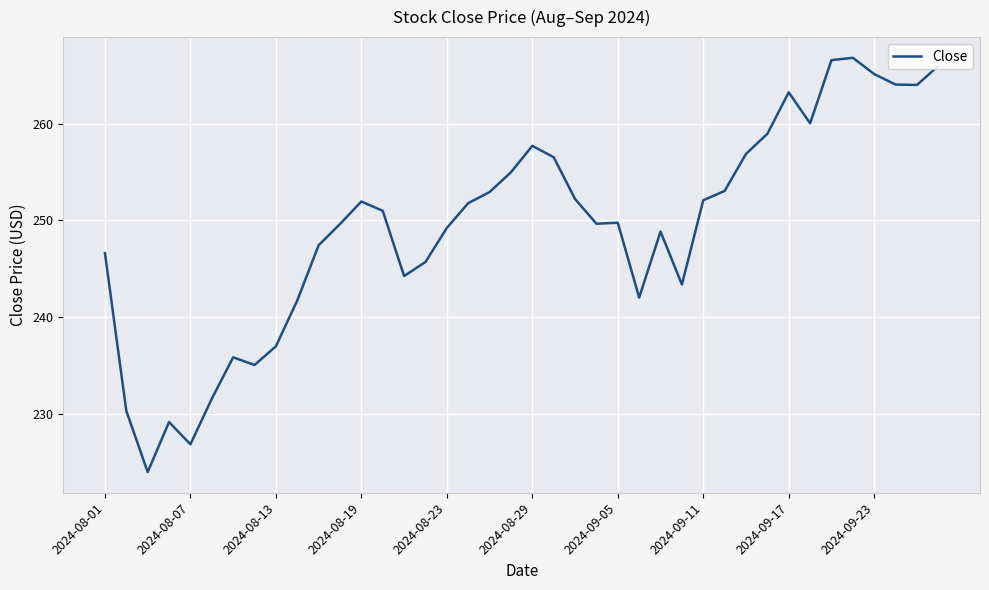

What is the minimum value shown in the chart?

224.1